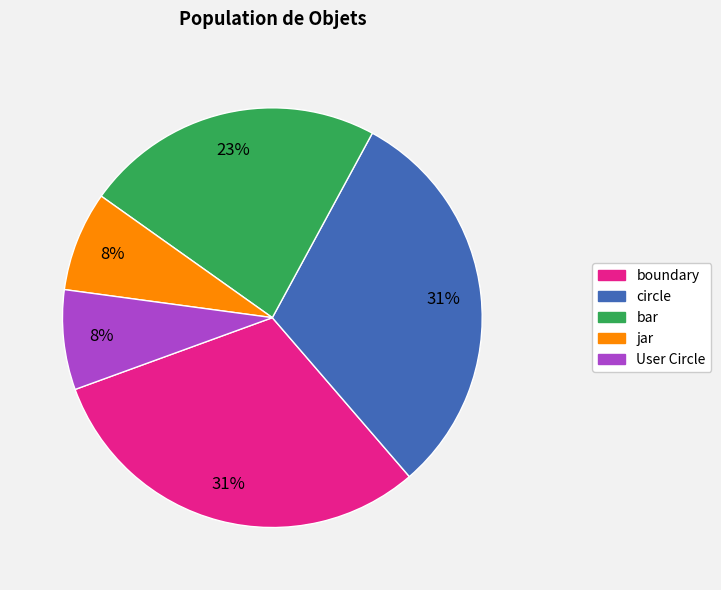

How many slices are in this pie chart?

5